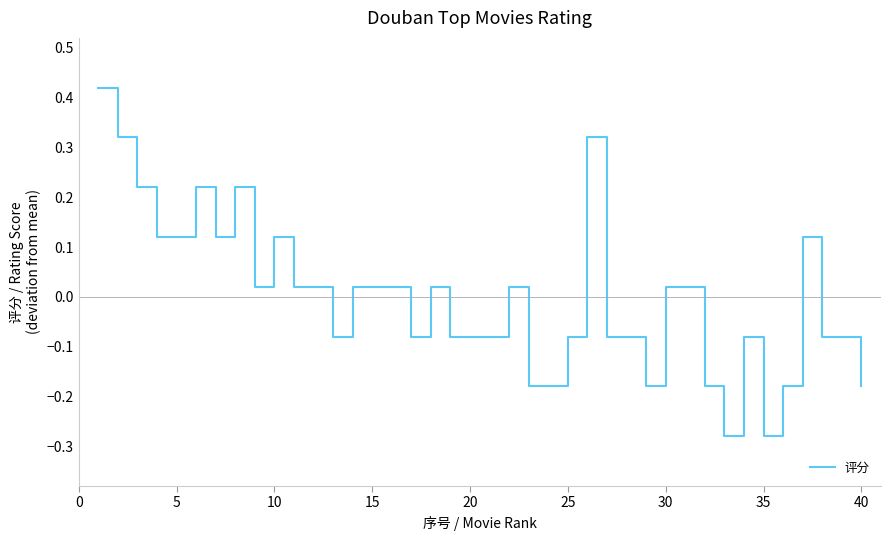

What is the difference between the maximum and minimum values?

0.7